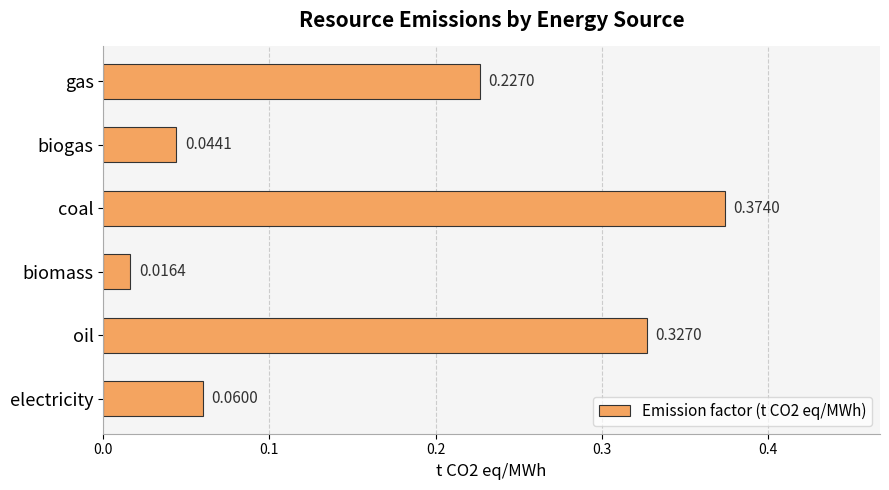

What is the sum of all values?

1.0